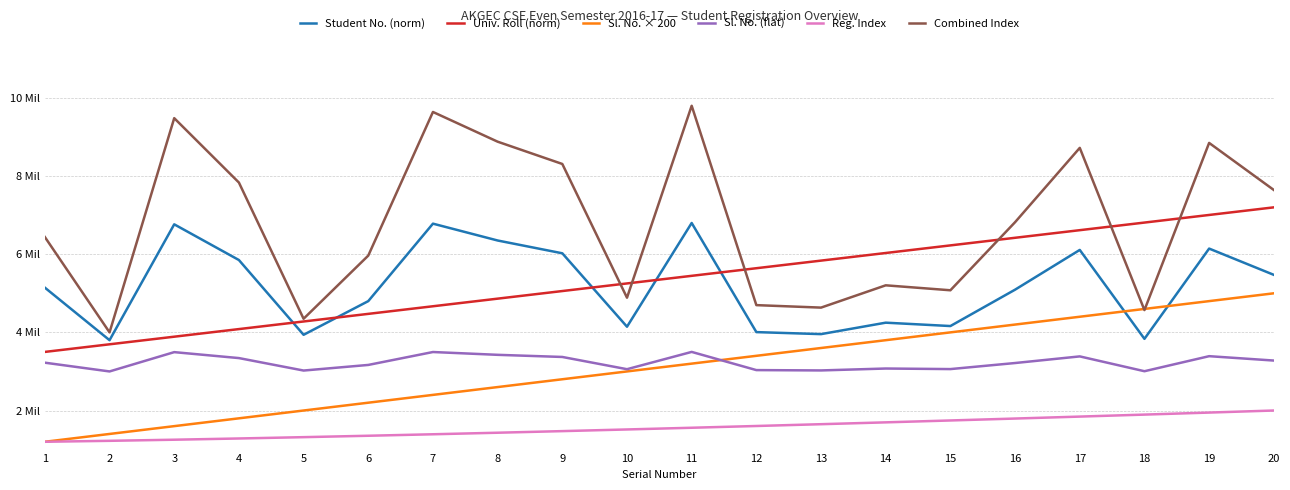

At which label does Sl. No. (flat) reach its peak?

11